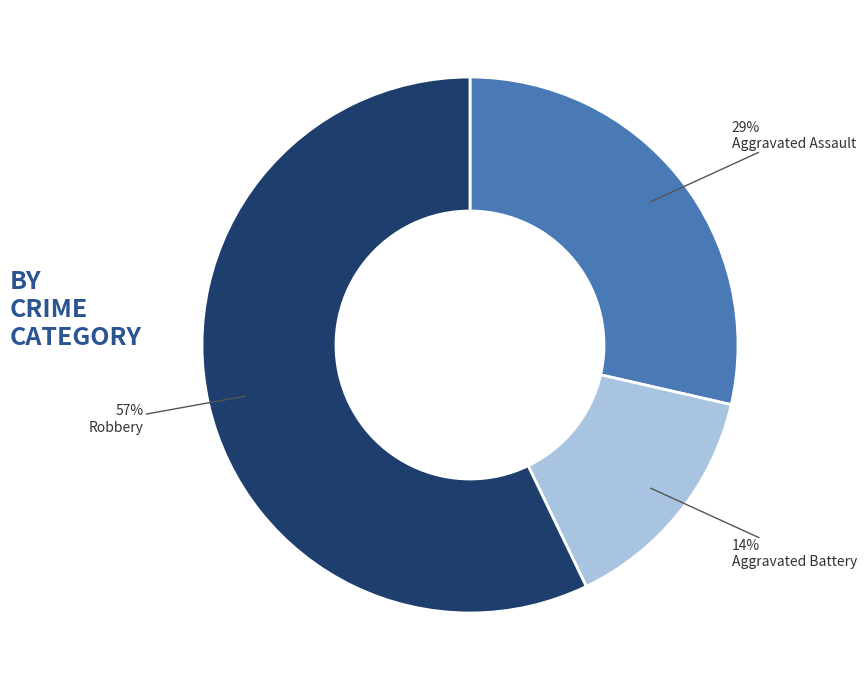

How many segments does this pie chart have?

3